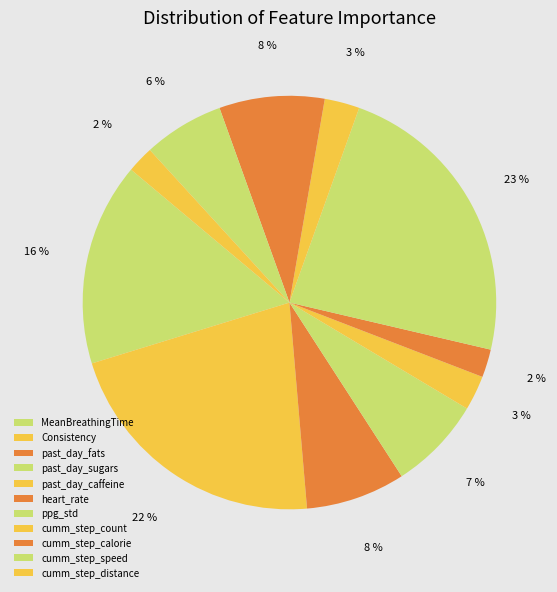

Count the number of slices in the pie.

11